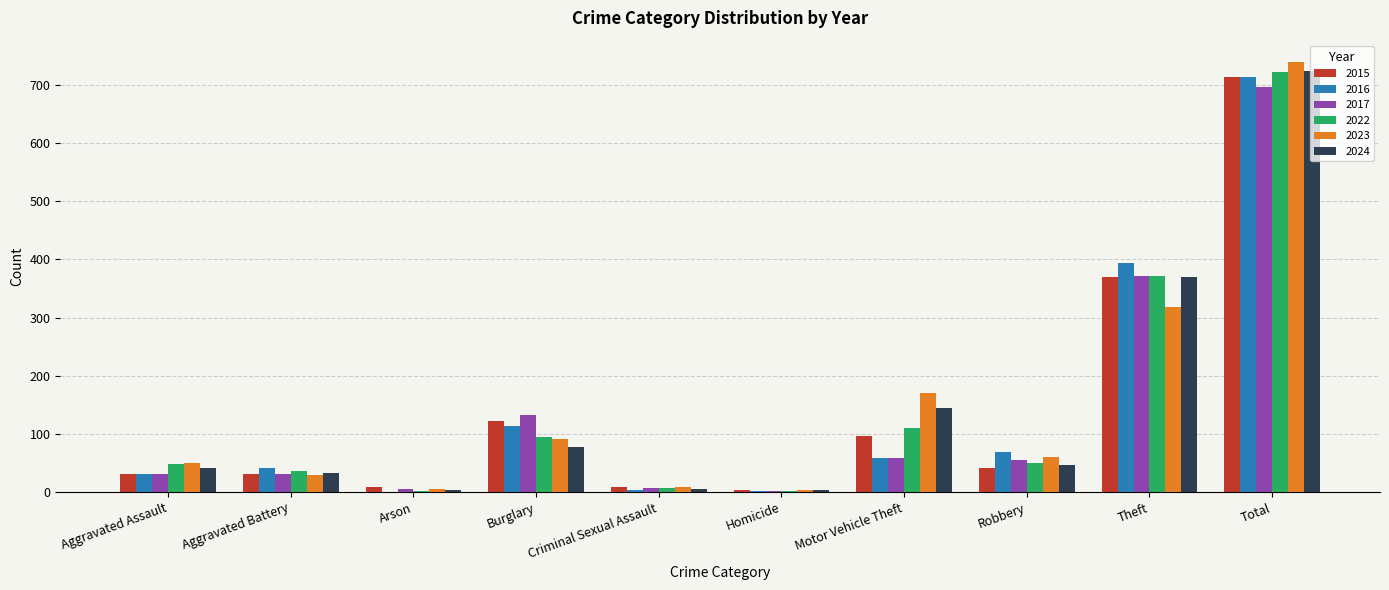

How many groups of bars are there?

10